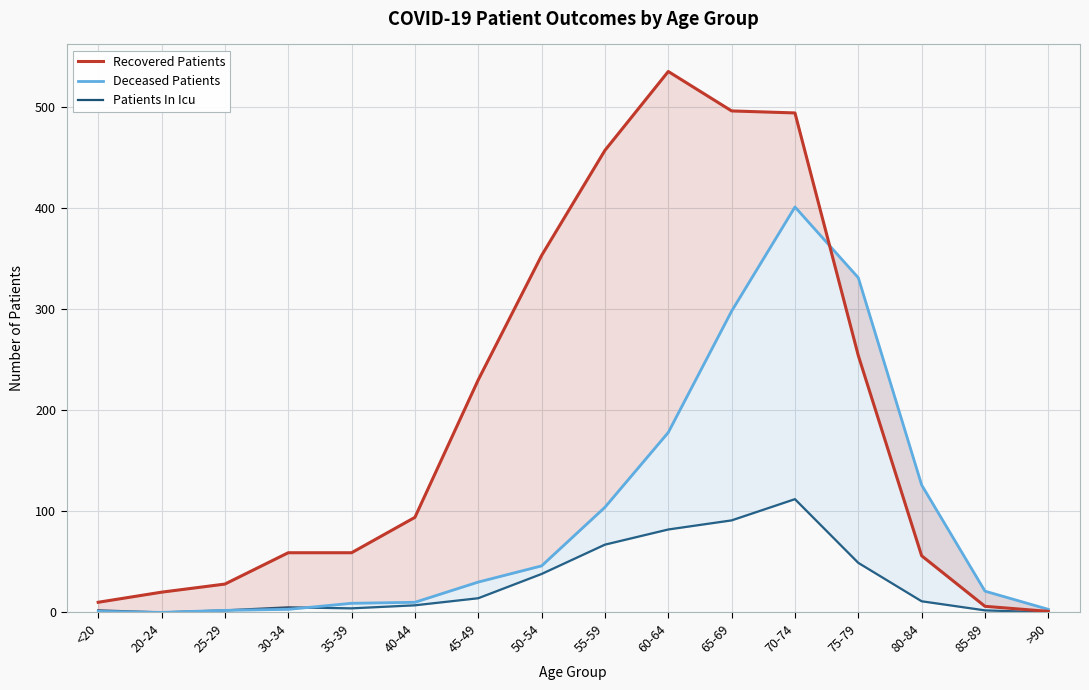

Reading left to right, list all the values displayed in this chart.

Recovered Patients: <20=10	20-24=20	25-29=28	30-34=59	35-39=59	40-44=94	45-49=230	50-54=353	55-59=457	60-64=535	65-69=496	70-74=494	75-79=254	80-84=56	85-89=6	>90=1
Deceased Patients: <20=1	20-24=0	25-29=2	30-34=3	35-39=9	40-44=10	45-49=30	50-54=46	55-59=104	60-64=178	65-69=298	70-74=401	75-79=331	80-84=126	85-89=21	>90=3
Patients In Icu: <20=2	20-24=0	25-29=2	30-34=5	35-39=4	40-44=7	45-49=14	50-54=38	55-59=67	60-64=82	65-69=91	70-74=112	75-79=49	80-84=11	85-89=2	>90=0